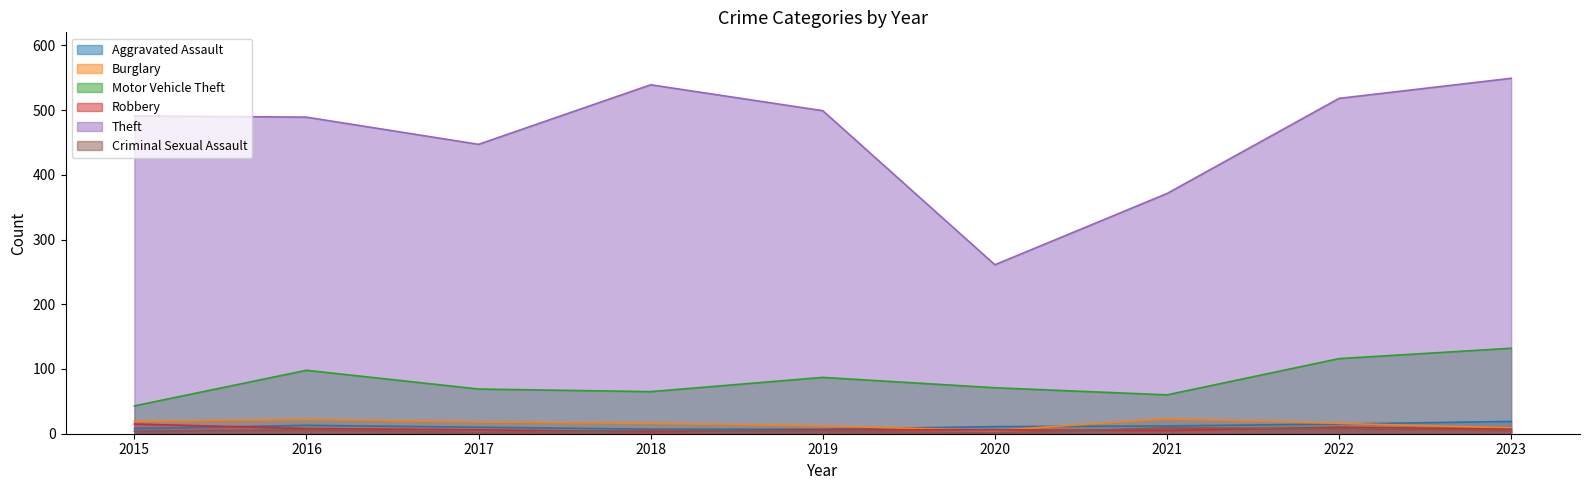

True or false: Aggravated Assault has more than 0 points higher than both neighbors.

True